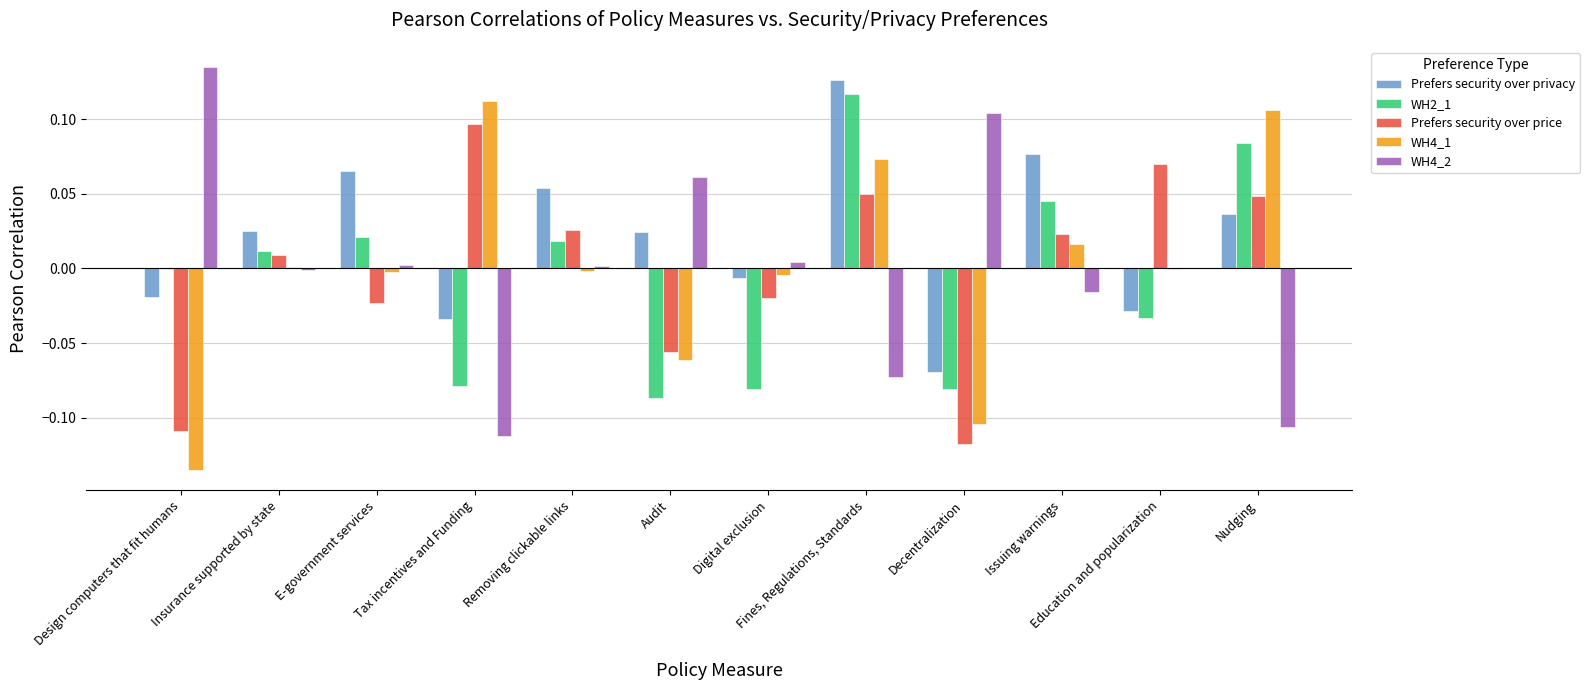

Between E-government services and Issuing warnings, which series saw the biggest shift?

Prefers security over price